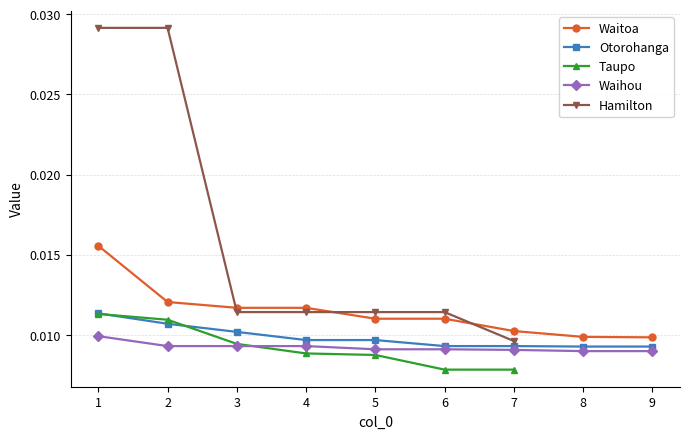

True or false: Otorohanga and Waihou cross at least once.

False